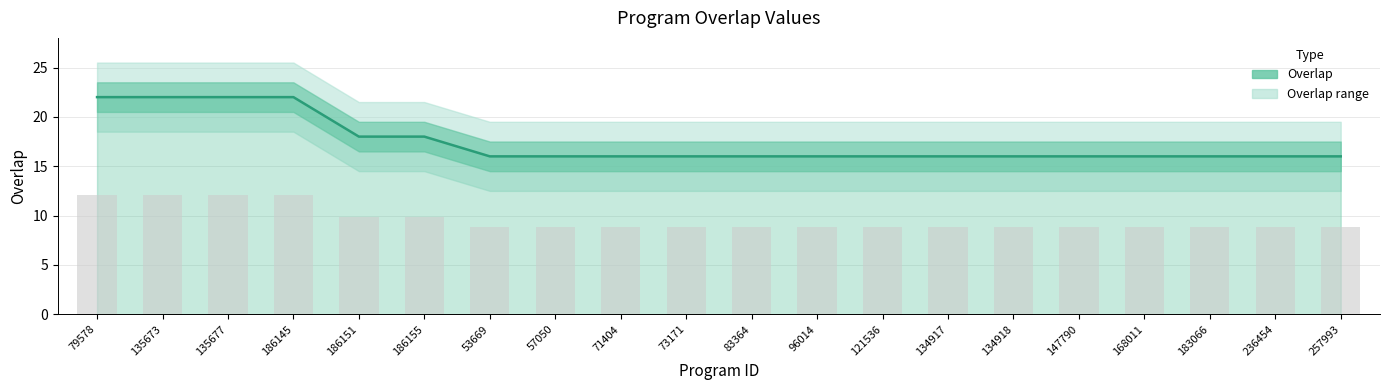

List the labels in order of value, smallest first.

53669, 57050, 71404, 73171, 83364, 96014, 121536, 134917, 134918, 147790, 168011, 183066, 236454, 257993, 186151, 186155, 79578, 135673, 135677, 186145